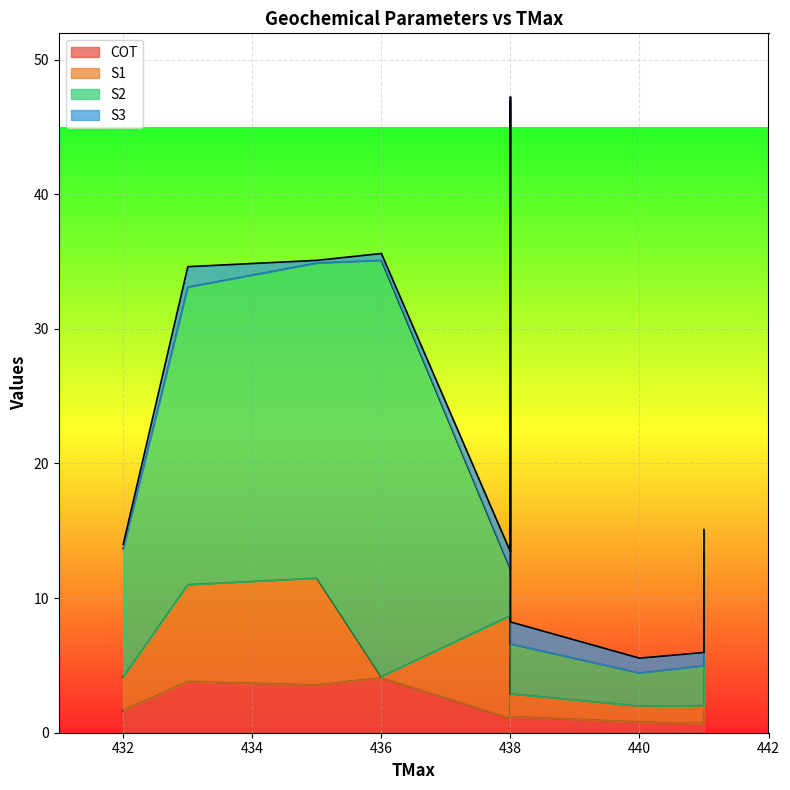

The S2 series shows 22.1 at 433. True or false?

True